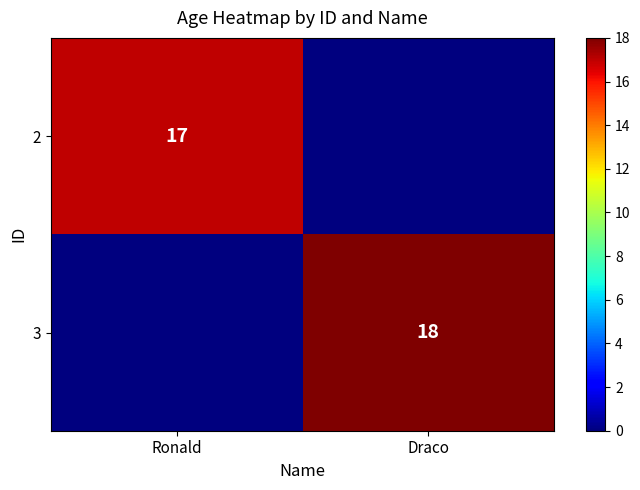

What is the difference between the highest and lowest values at Ronald?

17